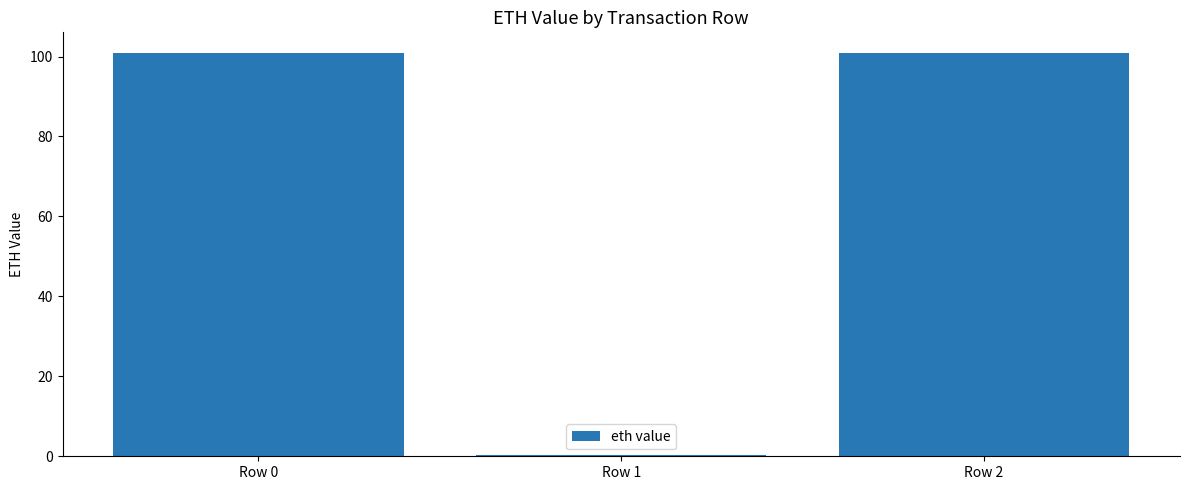

What is the sum of all values?

202.0